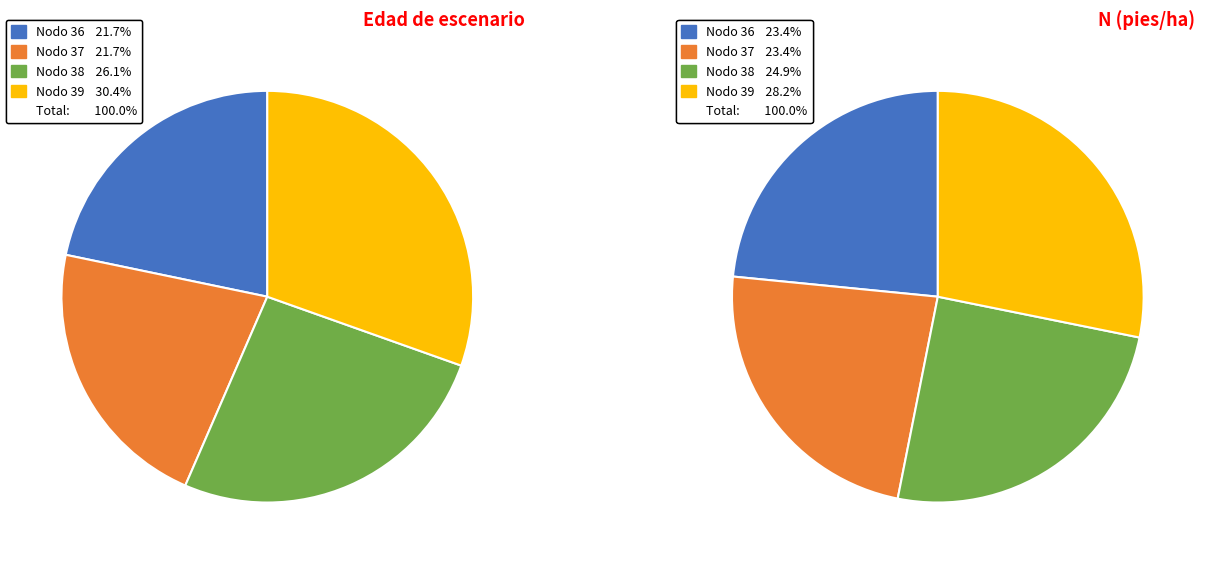

The Nodo 38 slice represents 18% of the pie. True or false?

False